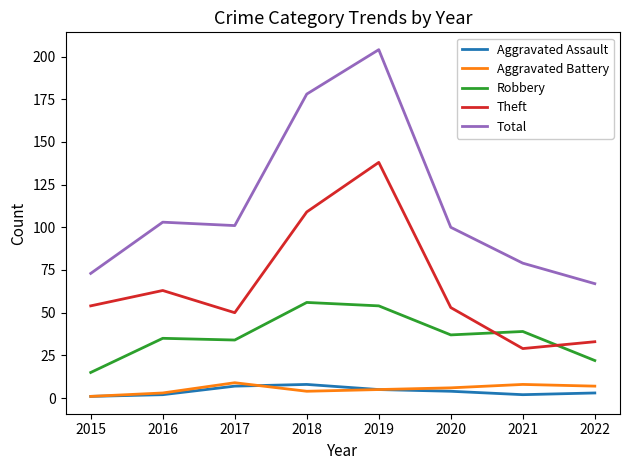

At which category is the sum across all series the highest?

2019